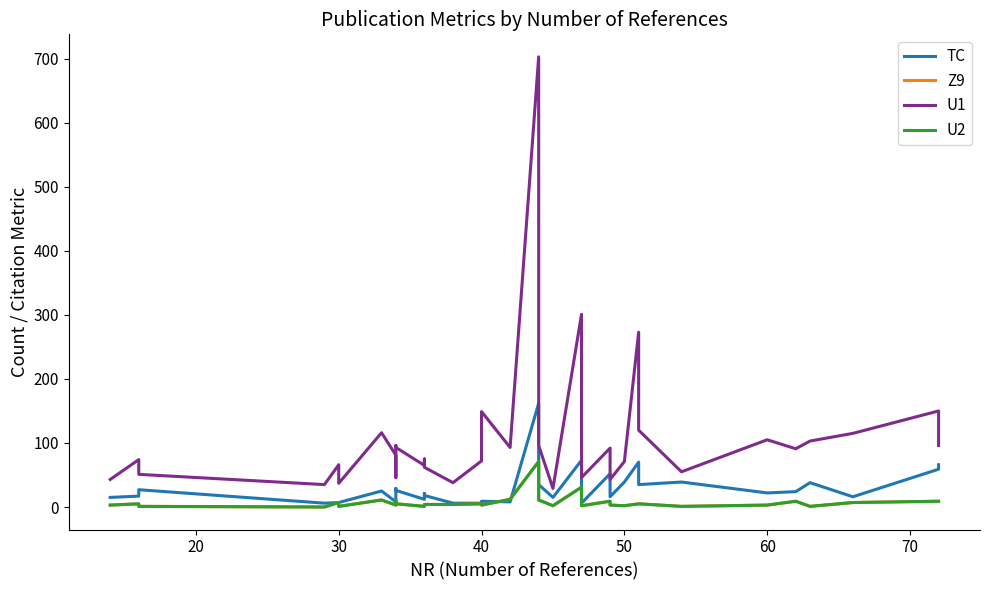

The U2 series shows 4 at 15. True or false?

True